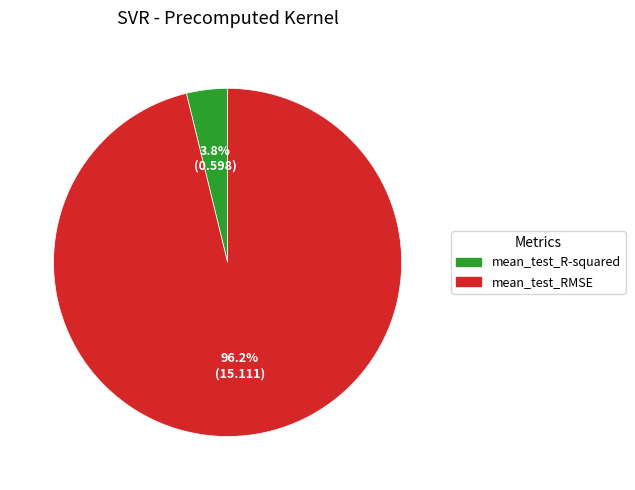

How many slices are in this pie chart?

2